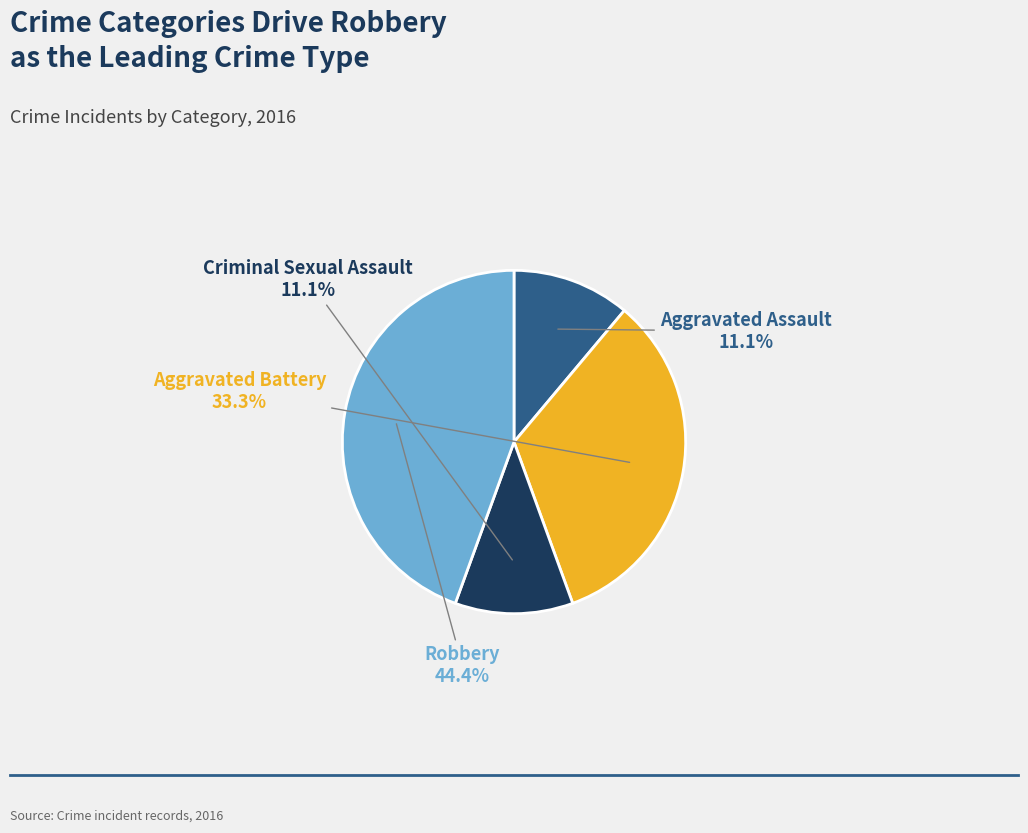

Is it true that Aggravated Battery is 45% of the pie?

False